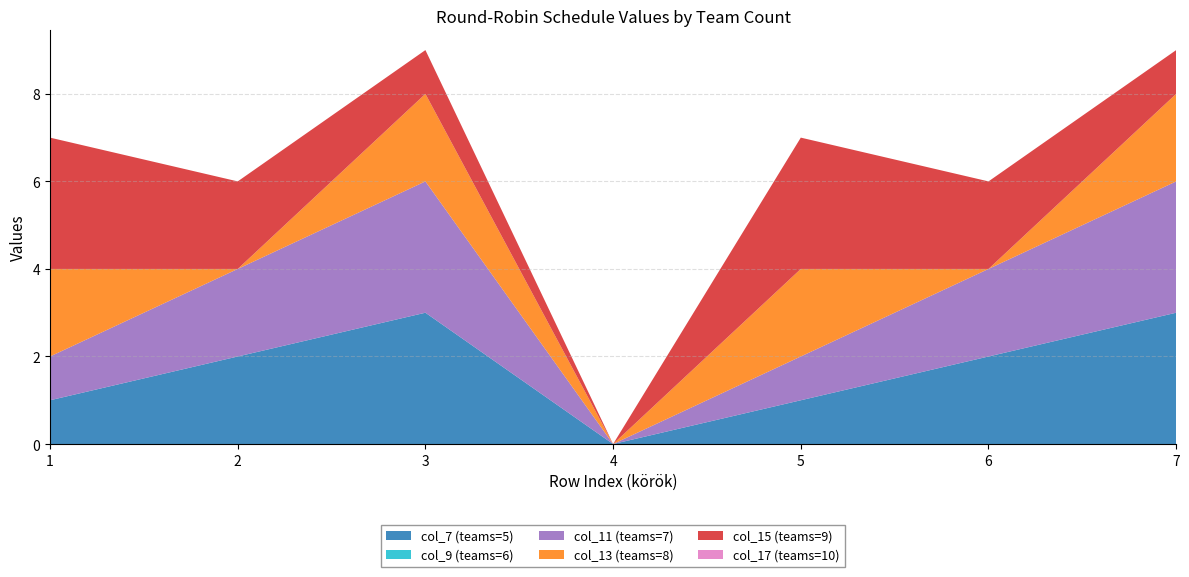

Reading left to right, extract all data points from this chart.

col_7 (teams=5): 1=1	2=2	3=3	4=0	5=1	6=2	7=3
col_9 (teams=6): 1=0	2=0	3=0	4=0	5=0	6=0	7=0
col_11 (teams=7): 1=1	2=2	3=3	4=0	5=1	6=2	7=3
col_13 (teams=8): 1=2	2=0	3=2	4=0	5=2	6=0	7=2
col_15 (teams=9): 1=3	2=2	3=1	4=0	5=3	6=2	7=1
col_17 (teams=10): 1=0	2=0	3=0	4=0	5=0	6=0	7=0